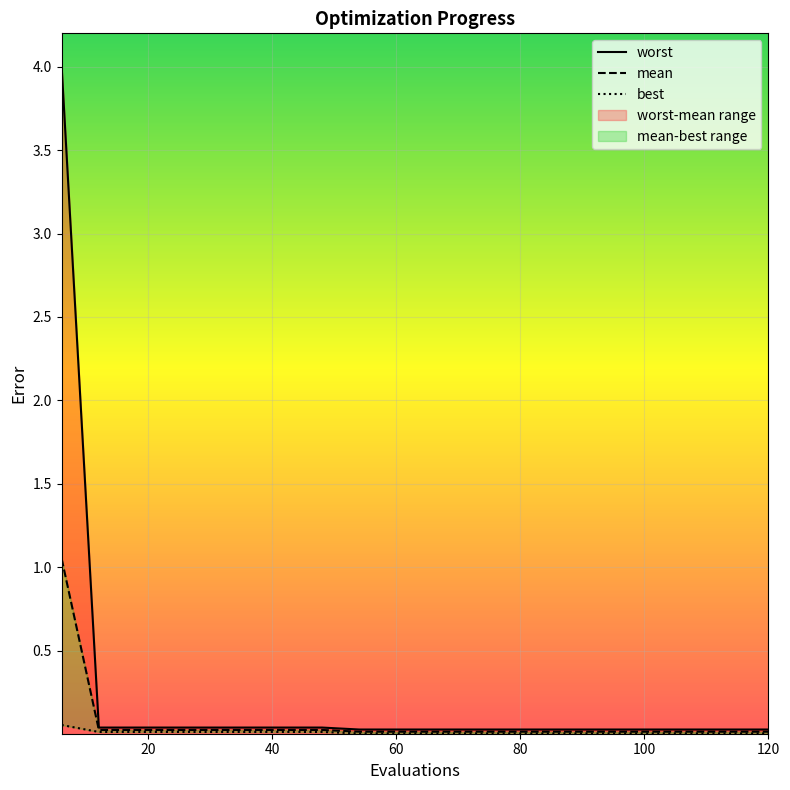

True or false: mean has more than 1 interior local peaks.

False